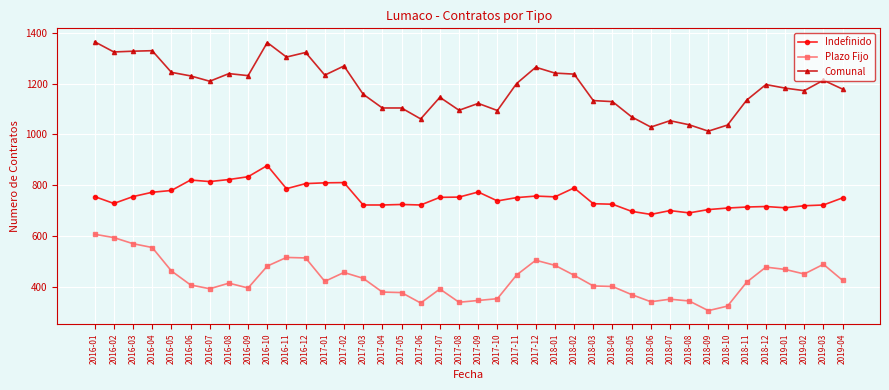

Does the chart have visible grid lines?

Yes